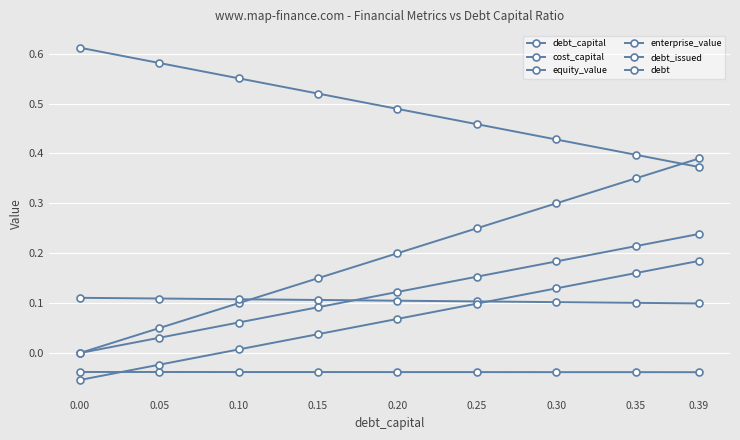

True or false: debt and debt_issued cross at least once.

False